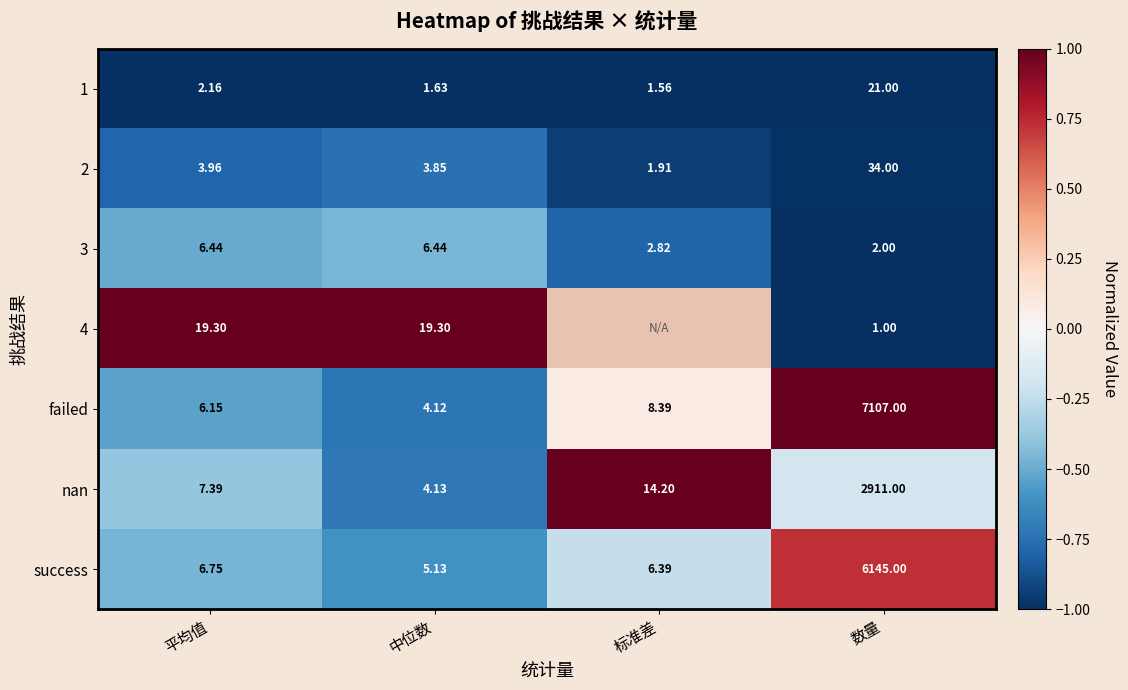

At which label is 2 closest to 17?

平均值